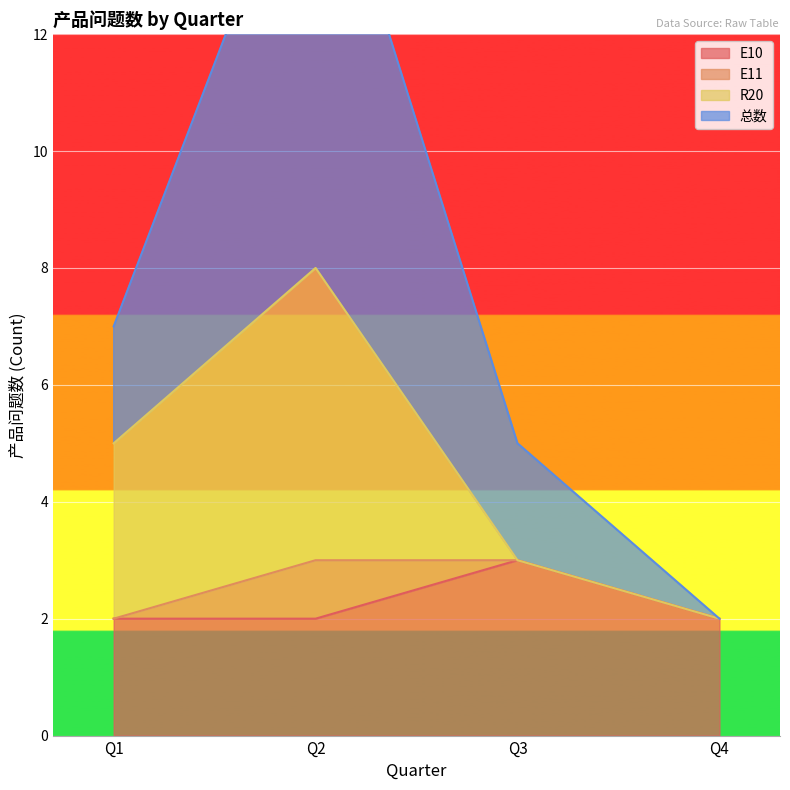

True or false: 总数 has a value of 5 at Q3.

True